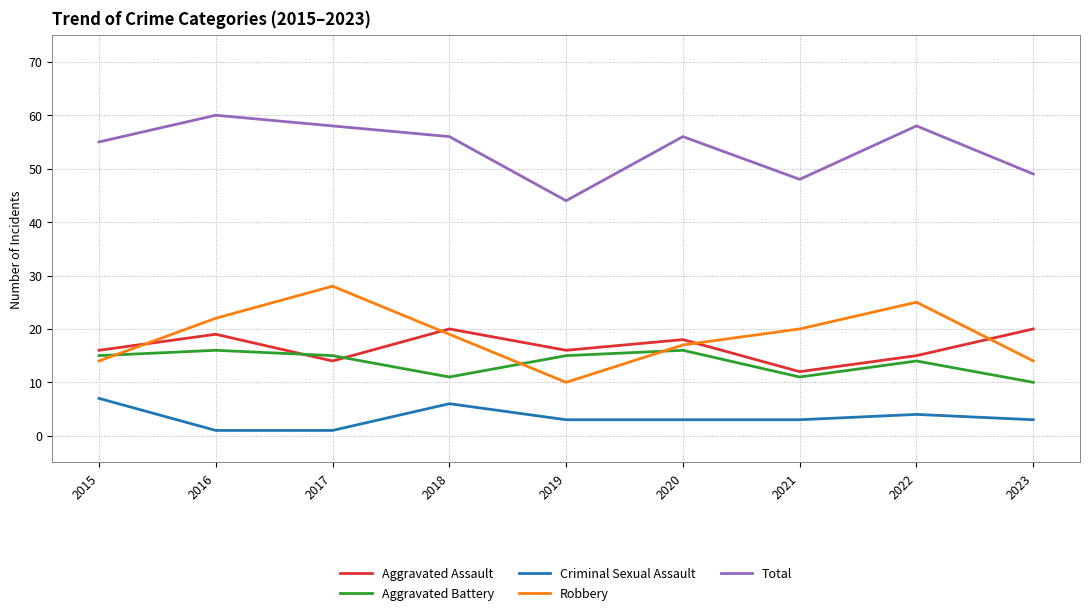

Is the value of Criminal Sexual Assault at 2015 greater than the value of Total at 2018?

No